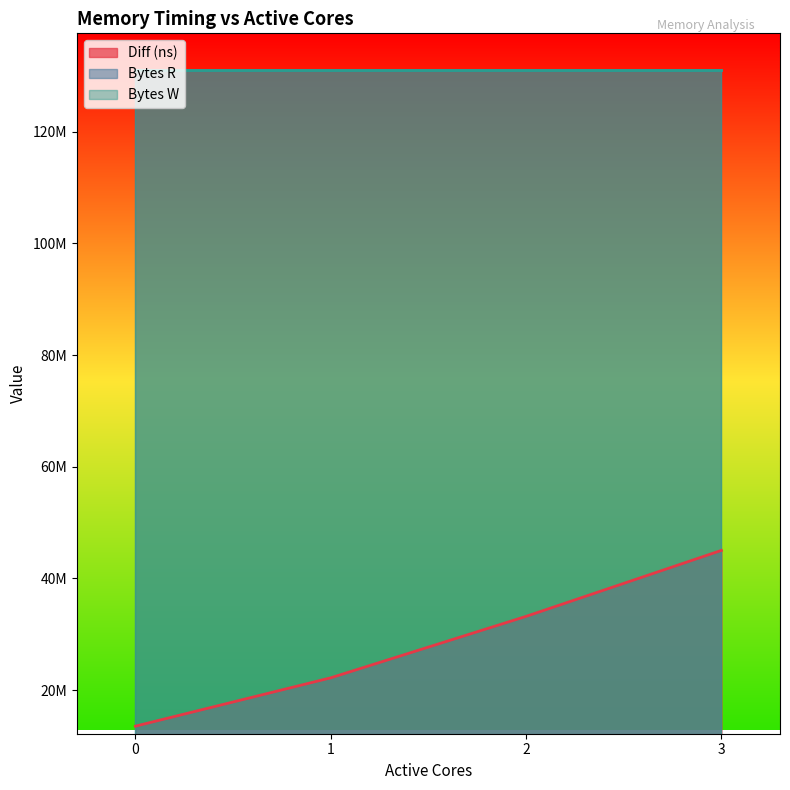

Reading left to right, what are all the values shown in this chart?

Diff (ns): 13526892	22187947	33193887	45010637
Bytes R: 131072000	131072000	131072000	131072000
Bytes W: 131072000	131072000	131072000	131072000